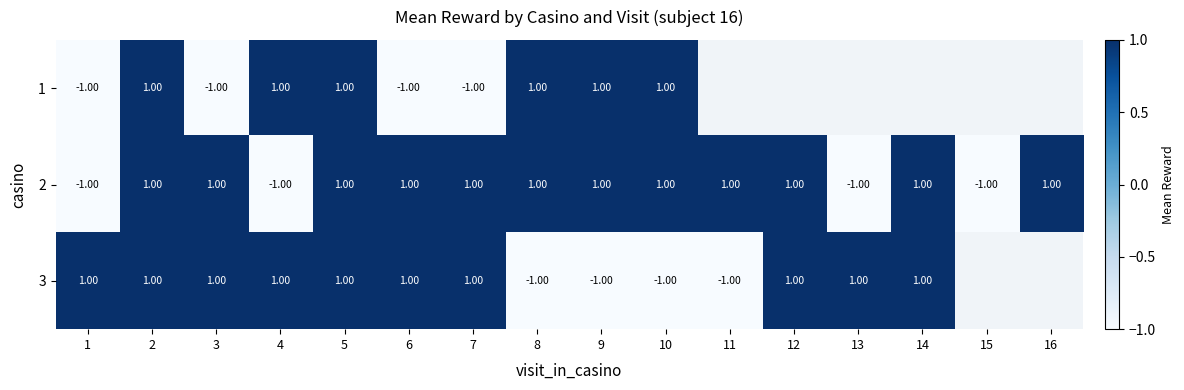

Count the 2 values in the range 1 to 2.

12